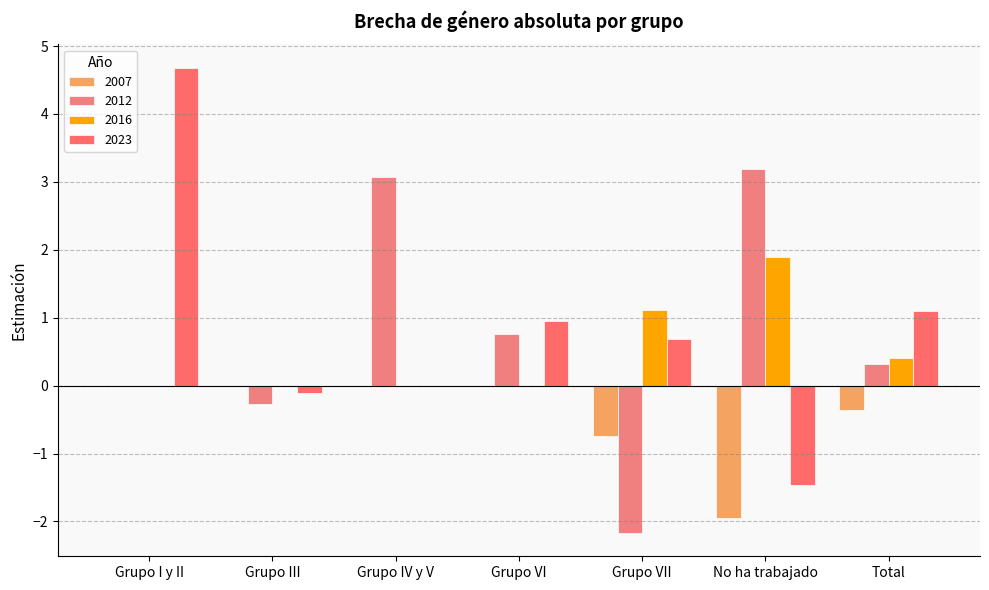

What is the maximum value shown in the chart?

4.7